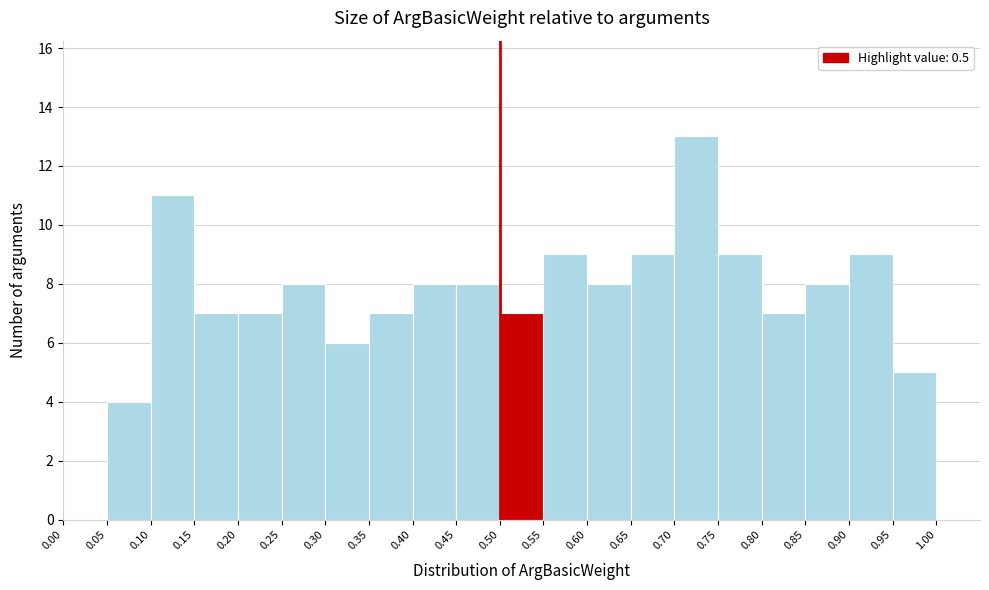

Reading left to right, list every bar in this chart as the range it spans on the x-axis followed by its height. The values are not printed on the chart, so give them approximately, as read against the axis.

0.00 to 0.05: 0
0.05 to 0.10: 4
0.10 to 0.15: 11
0.15 to 0.20: 7
0.20 to 0.25: 7
0.25 to 0.30: 8
0.30 to 0.35: 6
0.35 to 0.40: 7
0.40 to 0.45: 8
0.45 to 0.50: 8
0.50 to 0.55: 7
0.55 to 0.60: 9
0.60 to 0.65: 8
0.65 to 0.70: 9
0.70 to 0.75: 13
0.75 to 0.80: 9
0.80 to 0.85: 7
0.85 to 0.90: 8
0.90 to 0.95: 9
0.95 to 1.00: 5